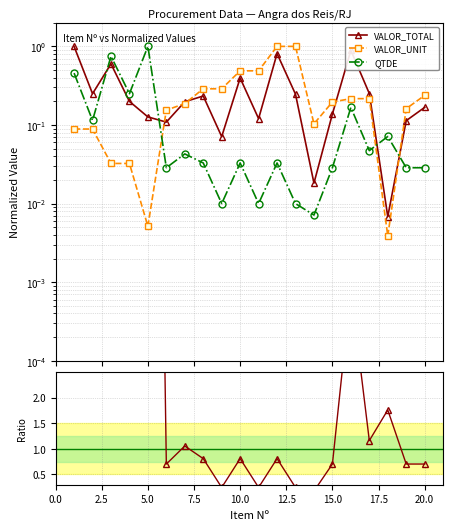

Which series has the largest total across all categories?

VALOR_TOTAL / VALOR_UNIT